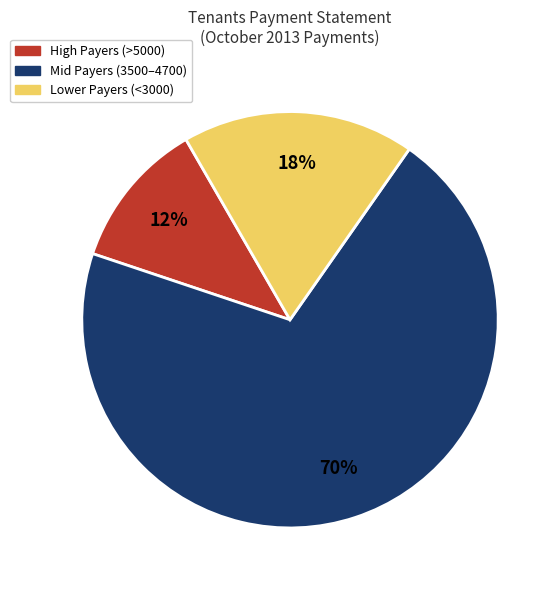

Is there a majority slice in this chart?

Yes